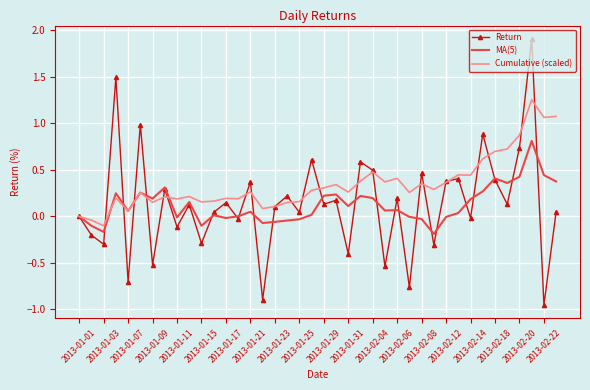

Which series has the largest range (max minus min)?

Return